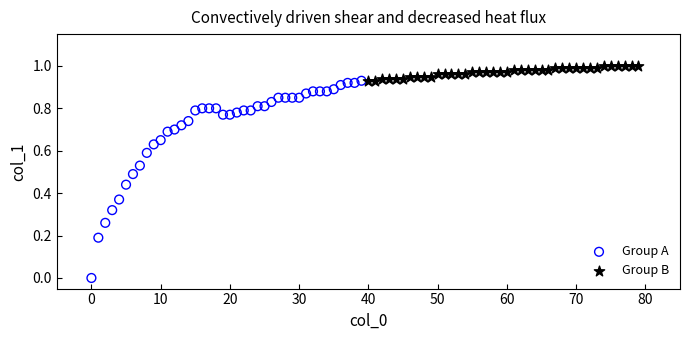

Which series contains the highest Y value?

Group B